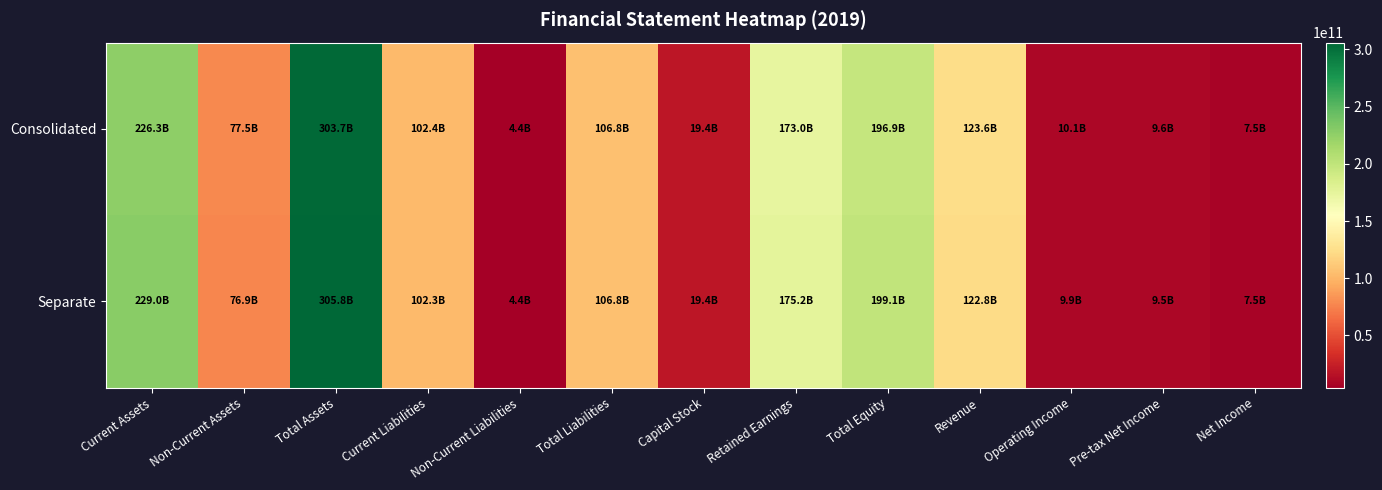

Which series has the largest total across all categories?

Separate